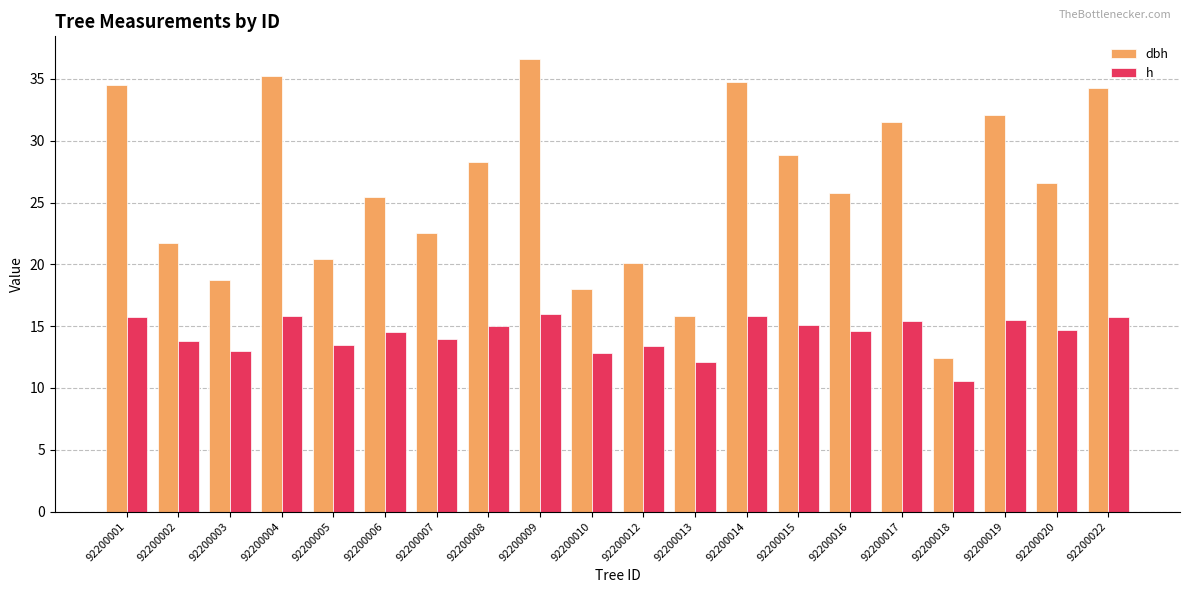

What is the sum of all h values?

287.2